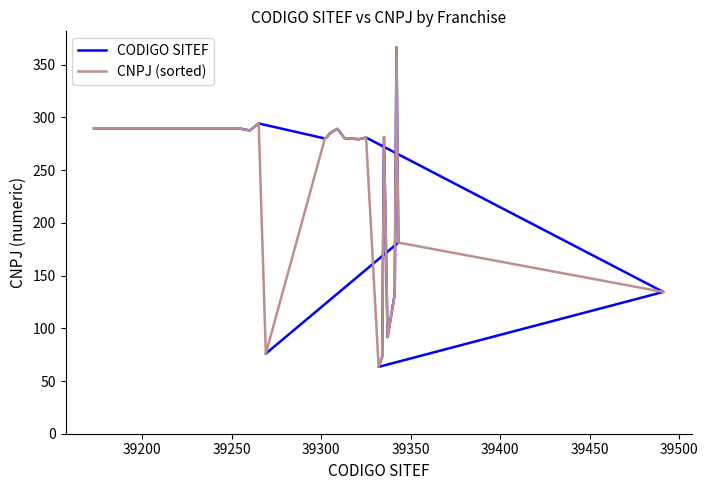

What is the minimum value for CNPJ (sorted)?

63.4